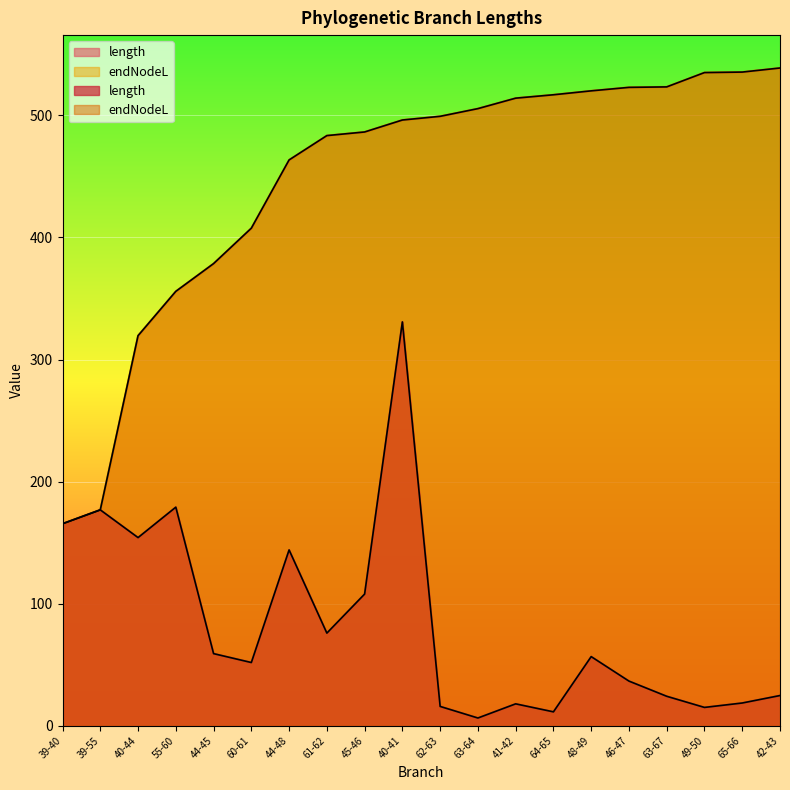

The endNodeL series shows 232.1 at 60-61. True or false?

False